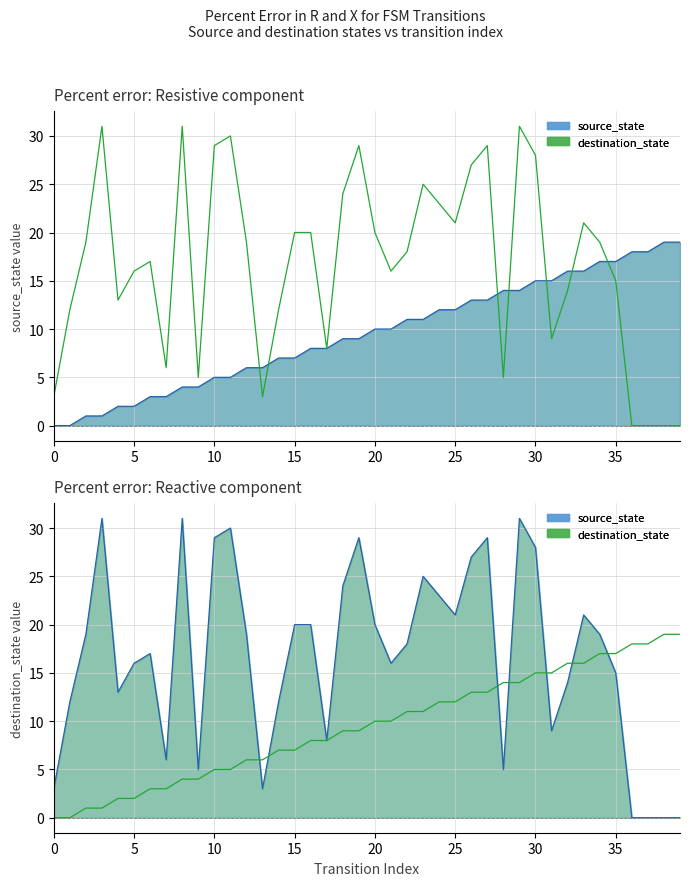

Where do destination_state and source_state first cross each other?

12 and 13